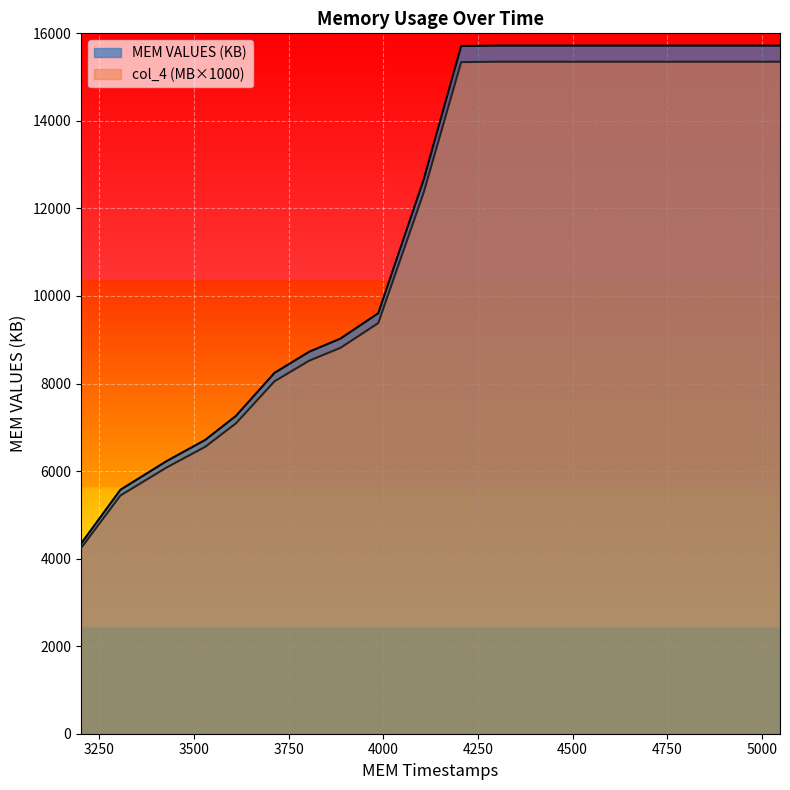

How many lines are shown in the chart?

2